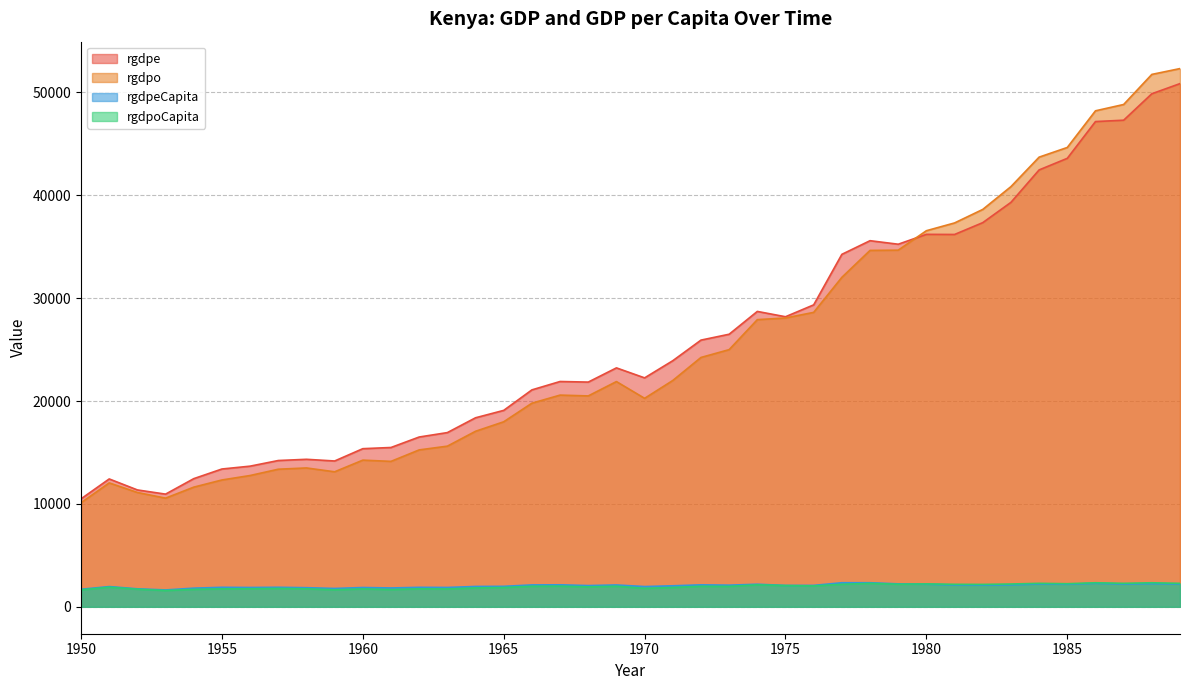

Which category has the highest value in the rgdpe series?

1989